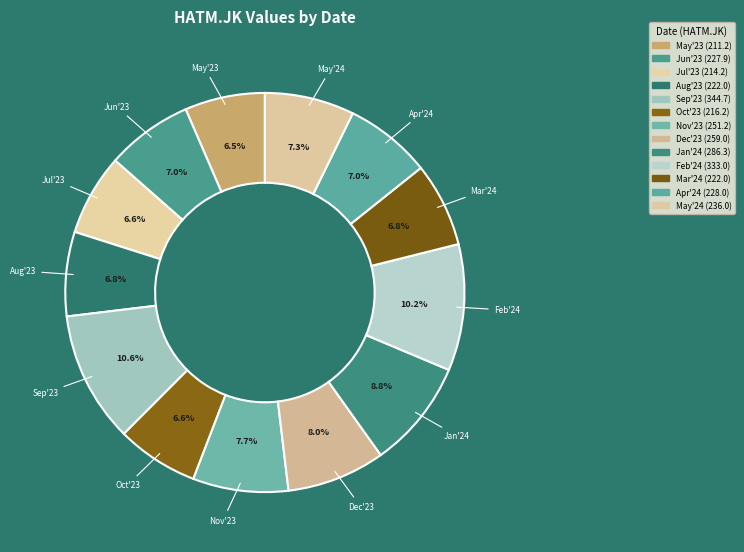

Count the number of slices in the pie.

13